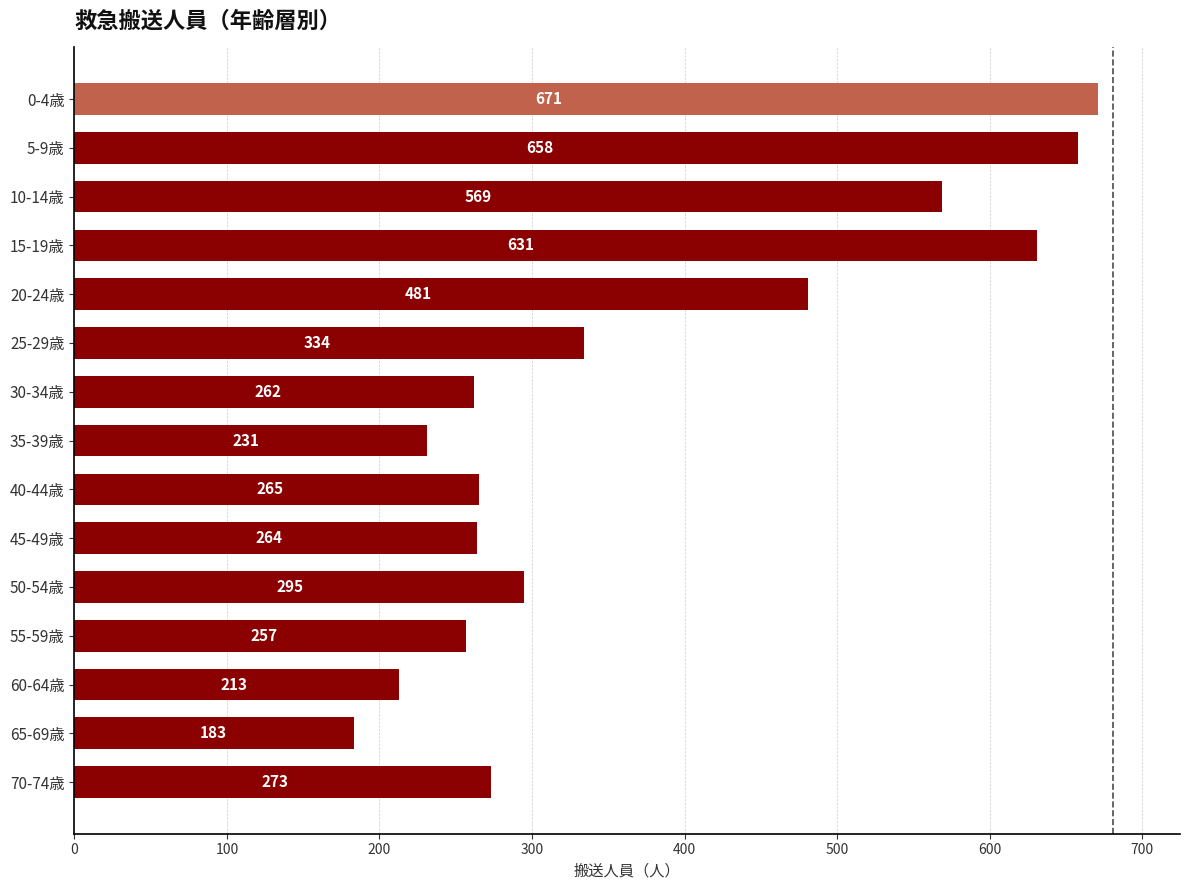

How many data points does each series have?

15